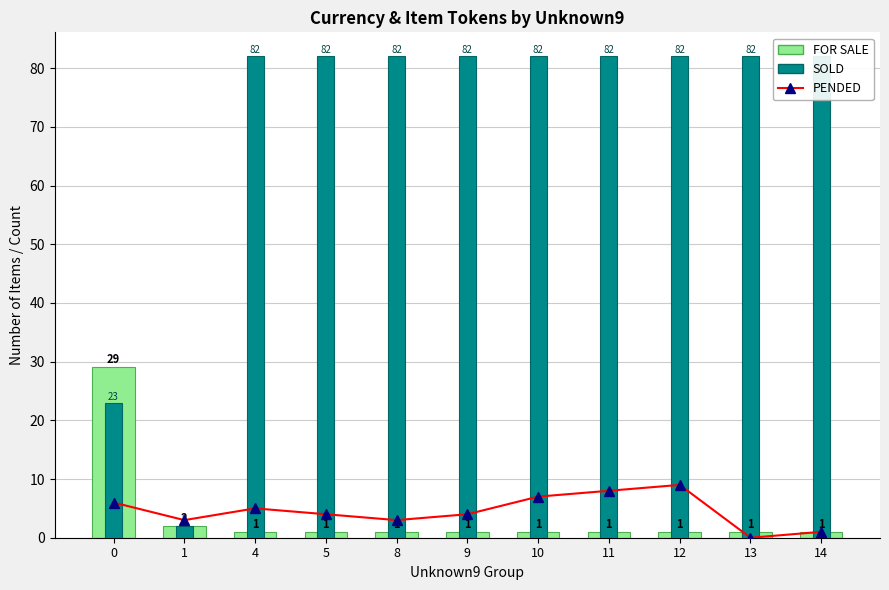

Reading left to right, extract all data points from this chart.

PENDED: 6	3	5	4	3	4	7	8	9	0	1
FOR SALE: 29	2	1	1	1	1	1	1	1	1	1
SOLD: 23	2	82	82	82	82	82	82	82	82	82